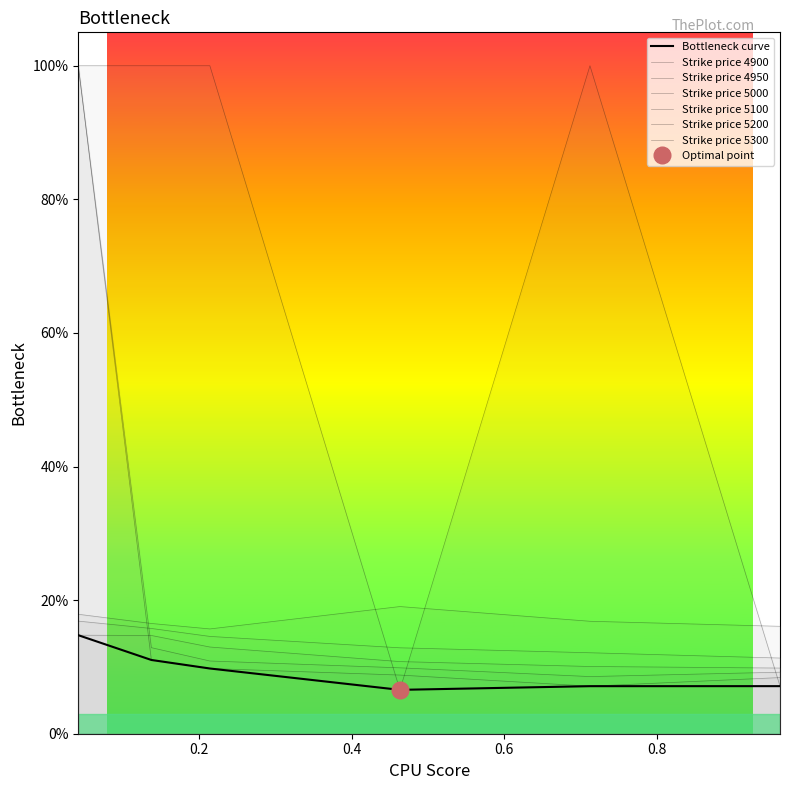

Does the chart have visible grid lines?

No